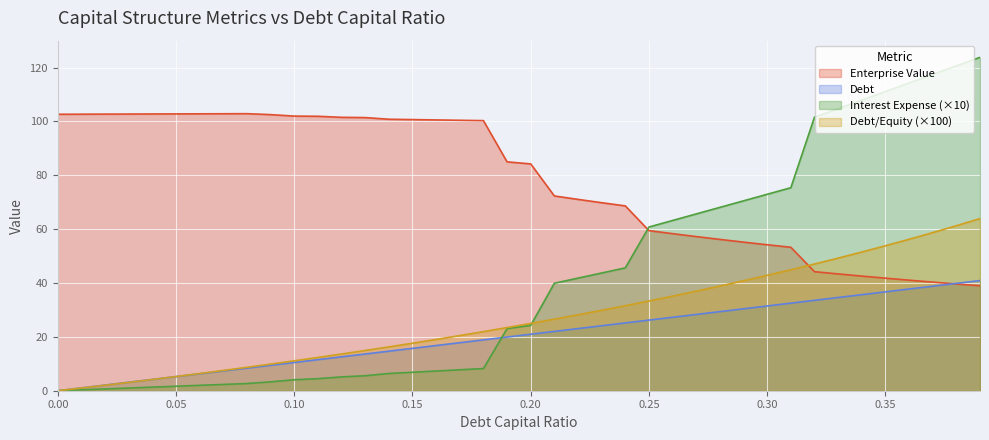

What are all the series names shown in the legend?

Enterprise Value, Debt, Interest Expense (×10), Debt/Equity (×100)